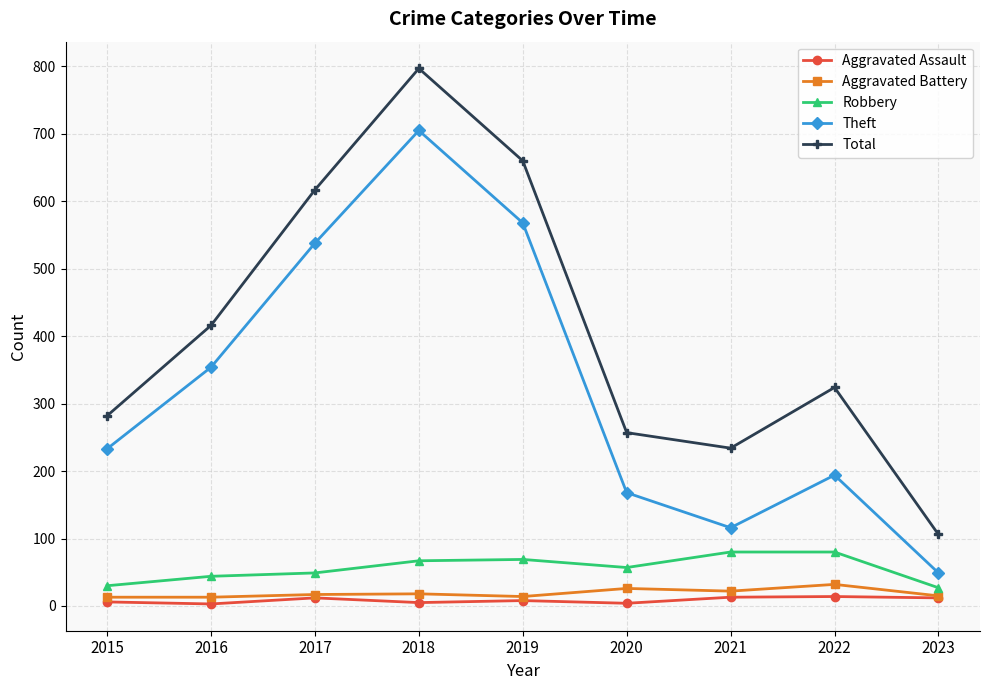

What is the total value across all series at 2017?

1233